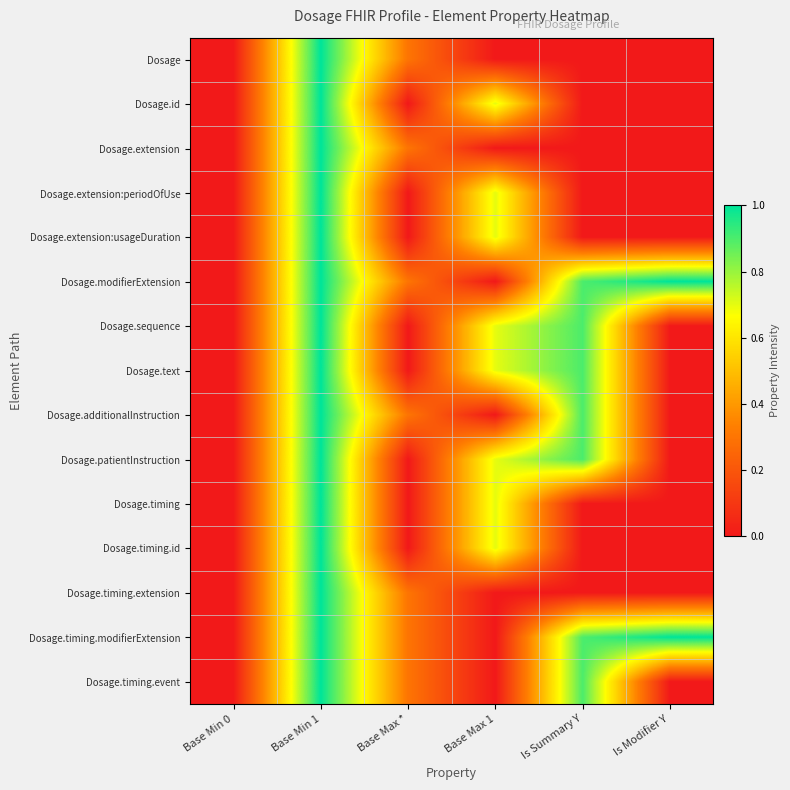

At Base Max 1, list the series in order from smallest to largest.

Dosage, Dosage.extension, Dosage.modifierExtension, Dosage.additionalInstruction, Dosage.timing.extension, Dosage.timing.modifierExtension, Dosage.timing.event, Dosage.id, Dosage.extension:periodOfUse, Dosage.extension:usageDuration, Dosage.sequence, Dosage.text, Dosage.patientInstruction, Dosage.timing, Dosage.timing.id